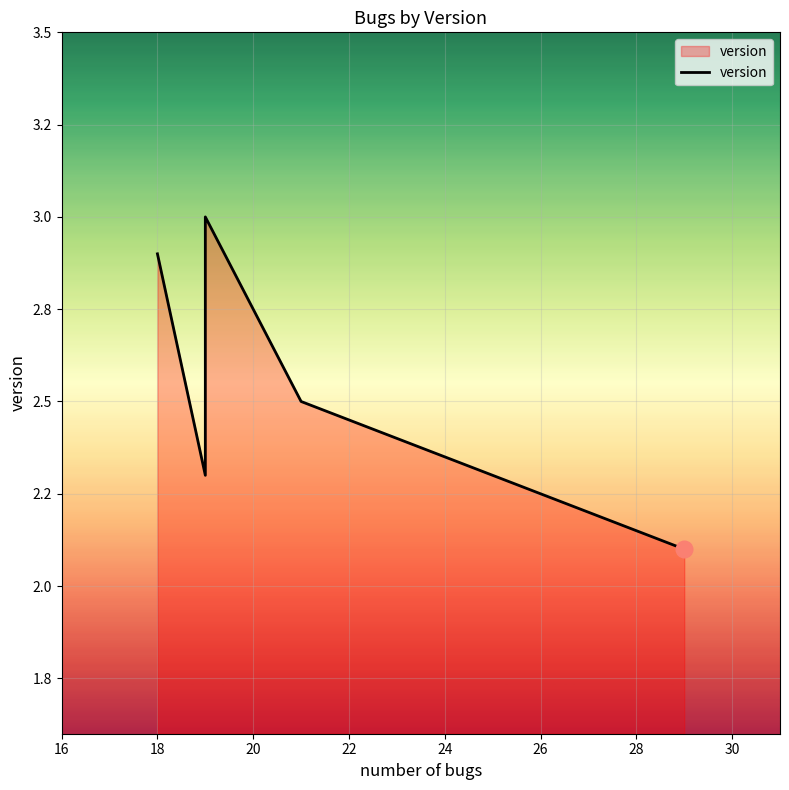

Reading right to left, extract all data points from this chart.

2.1	2.5	3.0	2.3	2.9